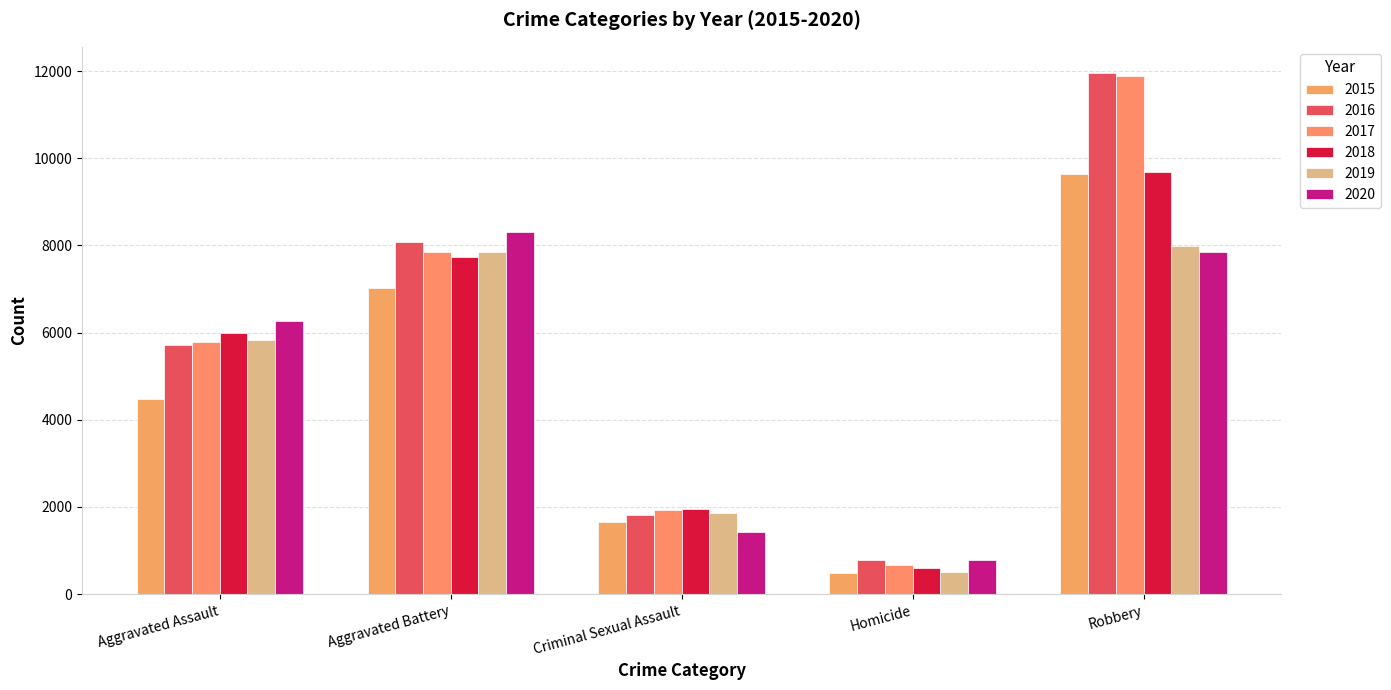

Reading left to right, transcribe all the data shown in this chart.

2015: Aggravated Assault=4480	Aggravated Battery=7018	Criminal Sexual Assault=1653	Homicide=496	Robbery=9638
2016: Aggravated Assault=5712	Aggravated Battery=8085	Criminal Sexual Assault=1805	Homicide=786	Robbery=11960
2017: Aggravated Assault=5793	Aggravated Battery=7845	Criminal Sexual Assault=1925	Homicide=672	Robbery=11880
2018: Aggravated Assault=6001	Aggravated Battery=7735	Criminal Sexual Assault=1964	Homicide=589	Robbery=9679
2019: Aggravated Assault=5840	Aggravated Battery=7857	Criminal Sexual Assault=1853	Homicide=498	Robbery=7994
2020: Aggravated Assault=6263	Aggravated Battery=8318	Criminal Sexual Assault=1431	Homicide=785	Robbery=7855